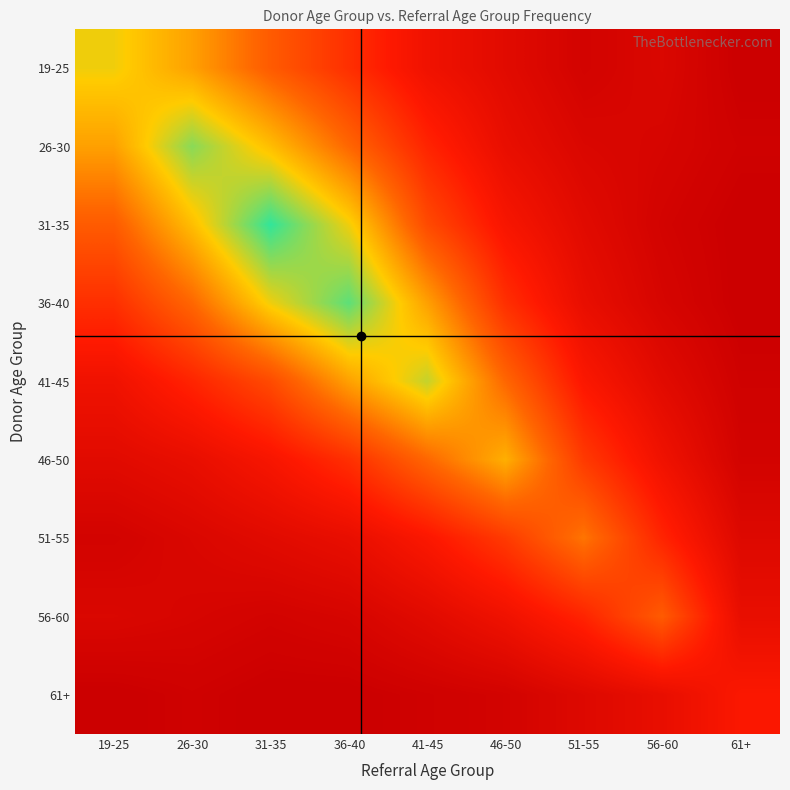

Reading left to right, extract all data points from this chart.

19-25: 19-25=45	26-30=38	31-35=28	36-40=20	41-45=12	46-50=8	51-55=4	56-60=6	61+=2
26-30: 19-25=38	26-30=52	31-35=42	36-40=30	41-45=18	46-50=10	51-55=6	56-60=5	61+=3
31-35: 19-25=28	26-30=42	31-35=58	36-40=45	41-45=25	46-50=14	51-55=8	56-60=4	61+=2
36-40: 19-25=20	26-30=30	31-35=45	36-40=55	41-45=38	46-50=20	51-55=10	56-60=5	61+=2
41-45: 19-25=12	26-30=18	31-35=25	36-40=38	41-45=48	46-50=30	51-55=15	56-60=8	61+=3
46-50: 19-25=8	26-30=10	31-35=14	36-40=20	41-45=30	46-50=40	51-55=22	56-60=12	61+=4
51-55: 19-25=4	26-30=6	31-35=8	36-40=10	41-45=15	46-50=22	51-55=32	56-60=18	61+=7
56-60: 19-25=6	26-30=5	31-35=4	36-40=5	41-45=8	46-50=12	51-55=18	56-60=28	61+=10
61+: 19-25=2	26-30=3	31-35=2	36-40=2	41-45=3	46-50=4	51-55=7	56-60=10	61+=15